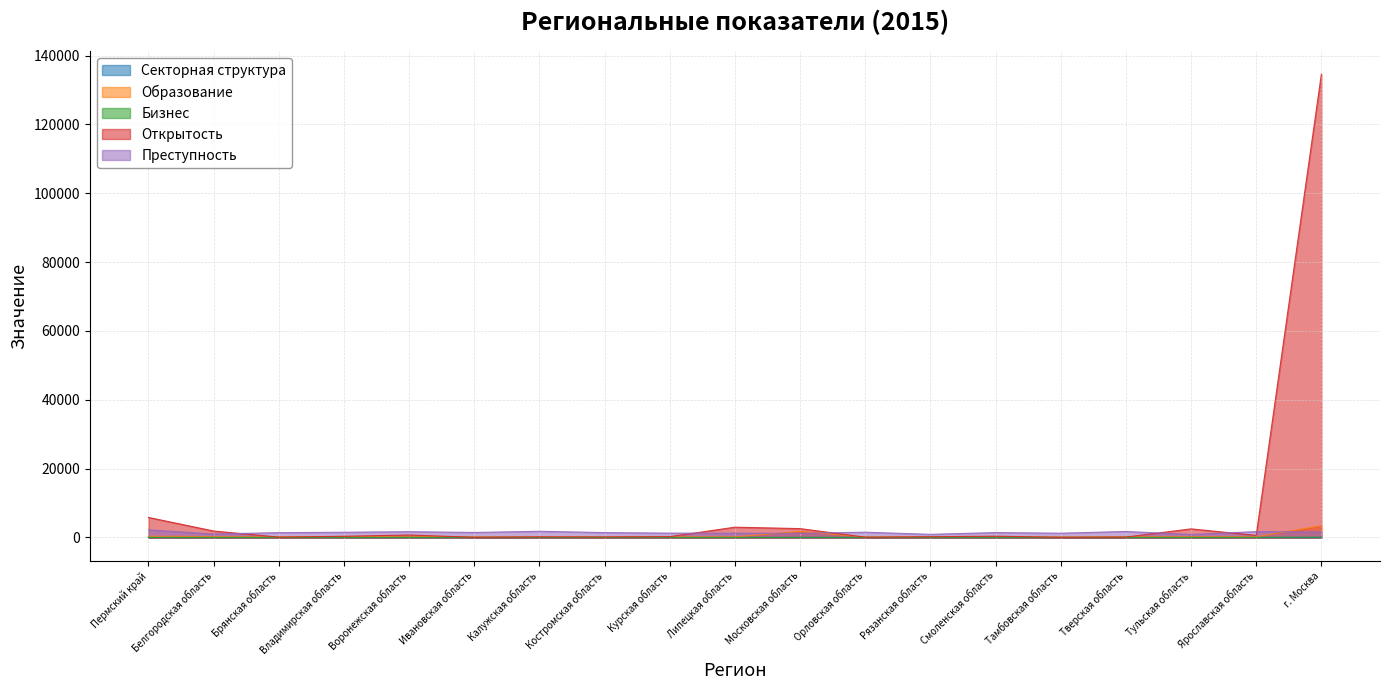

Where does the Секторная структура series first go above 6?

Пермский край